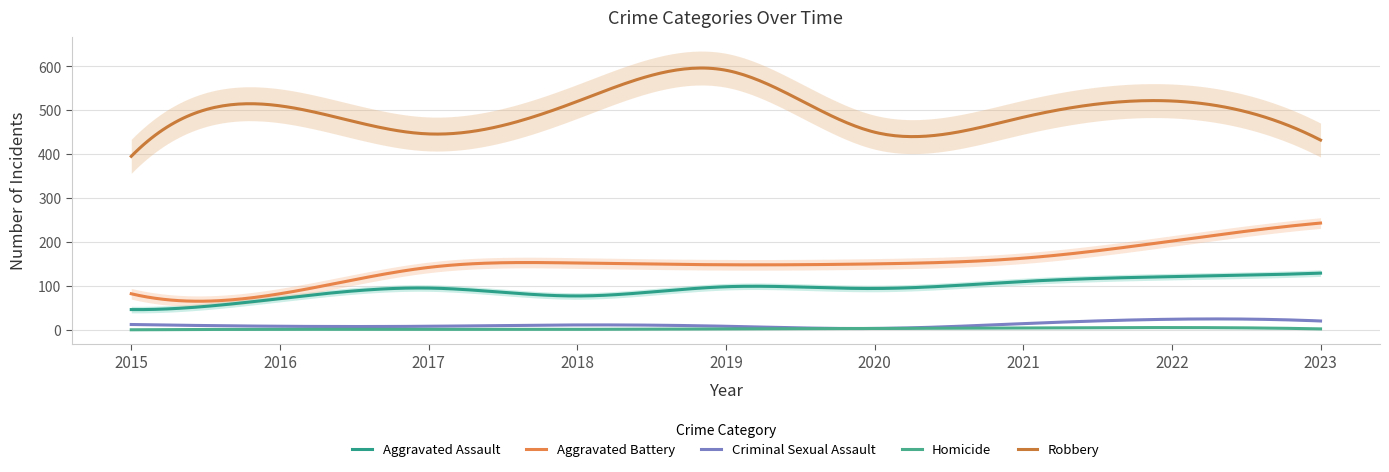

Reading left to right, what are all the values shown in this chart?

Aggravated Assault: 2015=46	2016=71	2017=95	2018=77	2019=98	2020=94	2021=110	2022=121	2023=129
Aggravated Battery: 2015=82	2016=82	2017=142	2018=152	2019=148	2020=150	2021=163	2022=202	2023=243
Criminal Sexual Assault: 2015=12	2016=8	2017=8	2018=11	2019=8	2020=3	2021=14	2022=24	2023=20
Homicide: 2015=0	2016=1	2017=1	2018=1	2019=2	2020=3	2021=4	2022=5	2023=2
Robbery: 2015=395	2016=510	2017=446	2018=520	2019=591	2020=450	2021=484	2022=521	2023=432